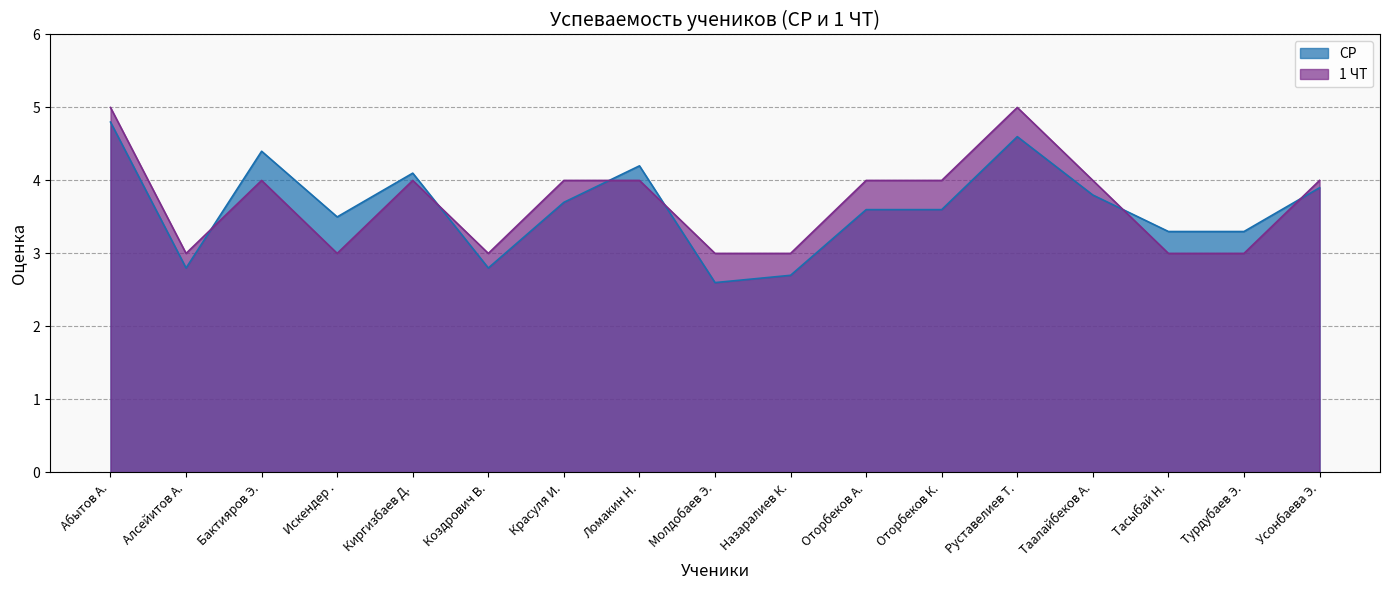

What value does the 1 ЧТ series have at Ломакин Н.?

4.0